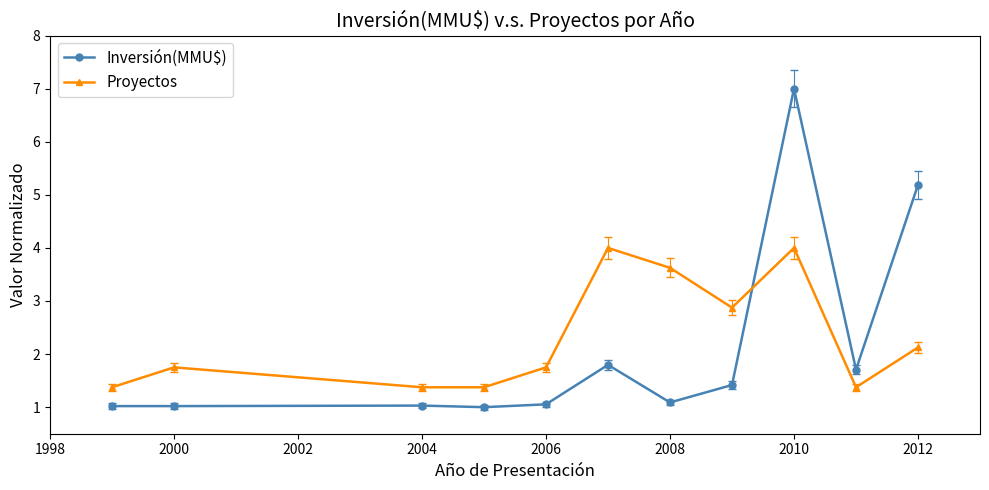

What is the average value of the Proyectos series?

2.3